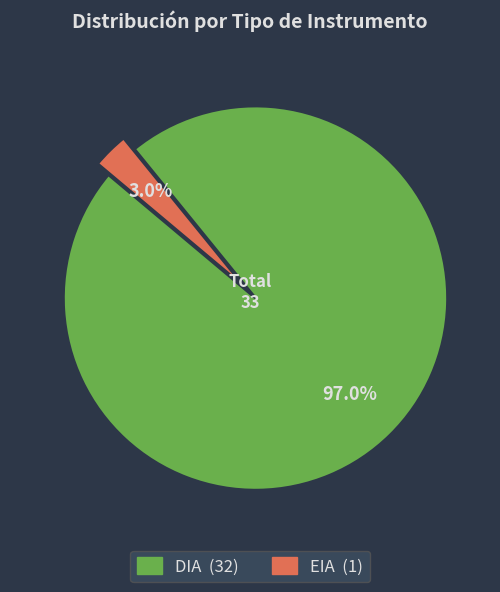

To the nearest percent, what is the difference between the largest and smallest slice percentages?

94%